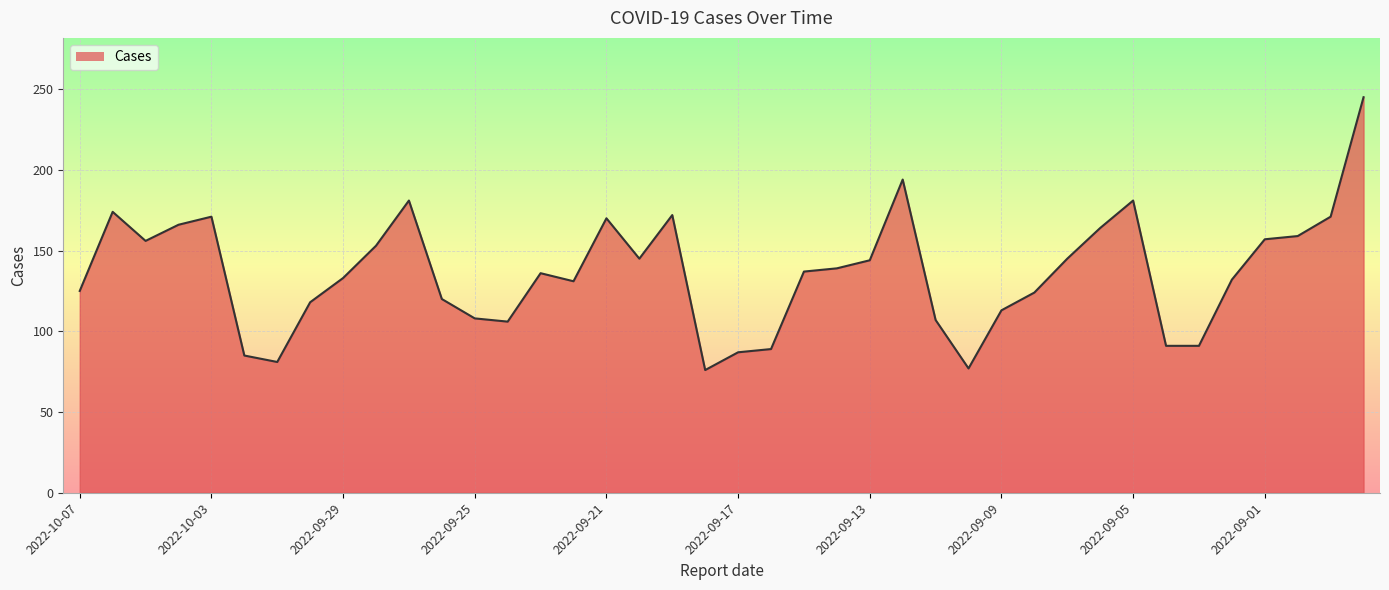

What is the difference between the maximum and minimum values?

169